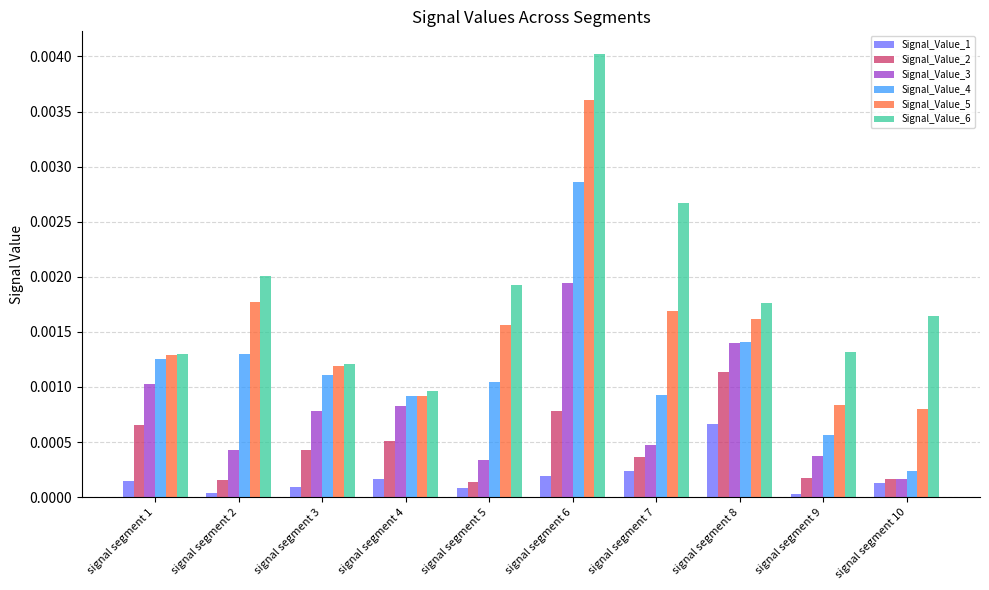

Are the bars horizontal?

No